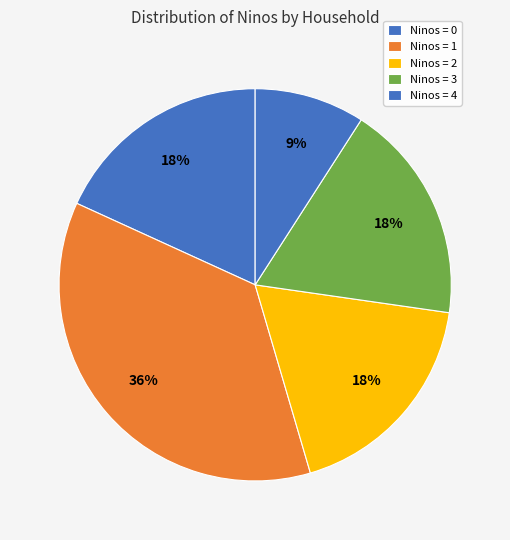

Is there a majority slice in this chart?

No